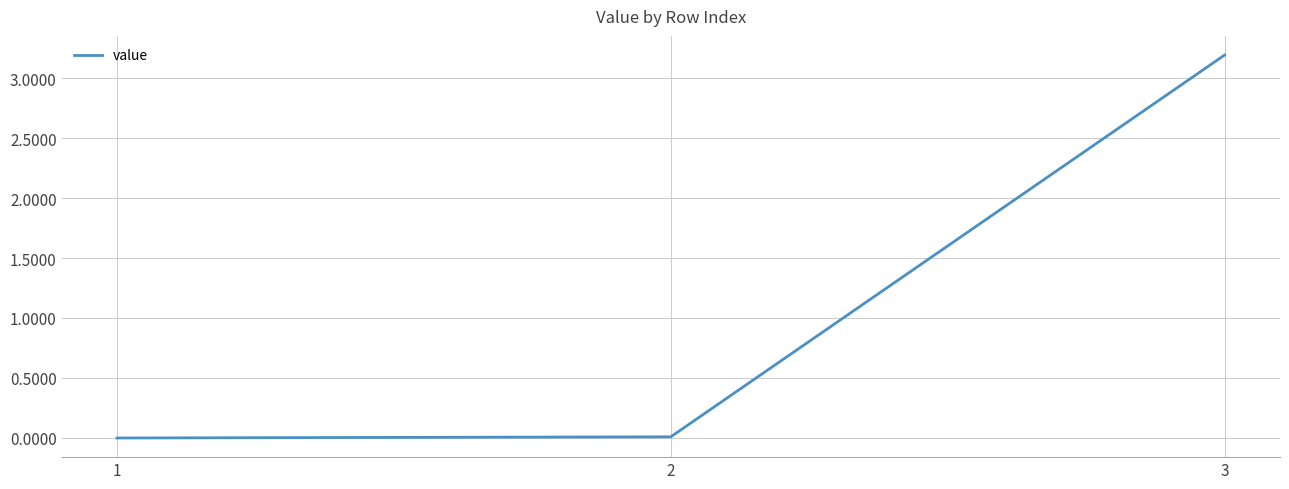

True or false: the data shows 3.2 at 3.

True